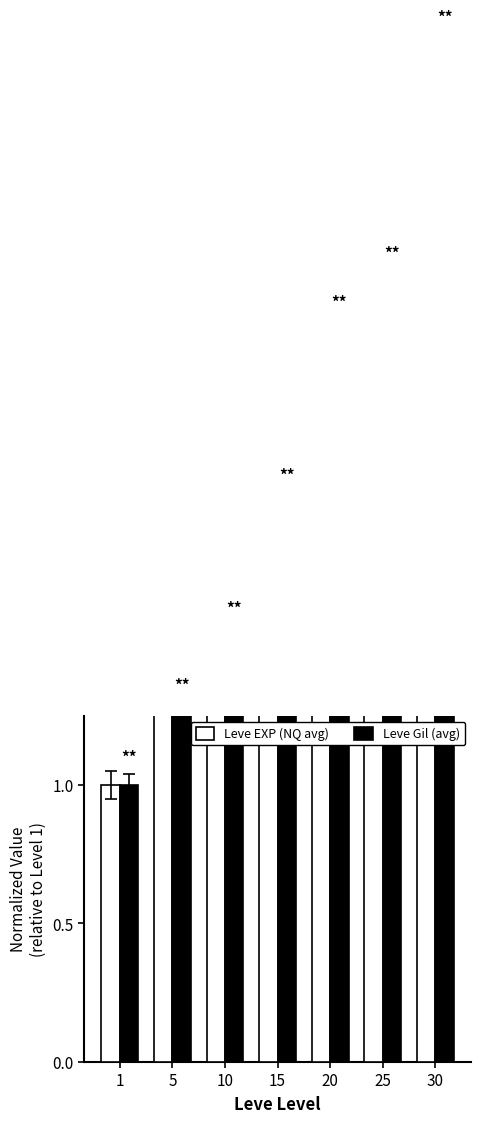

What is the sum of the Leve EXP (NQ avg) values at 20 and 10?

47.7